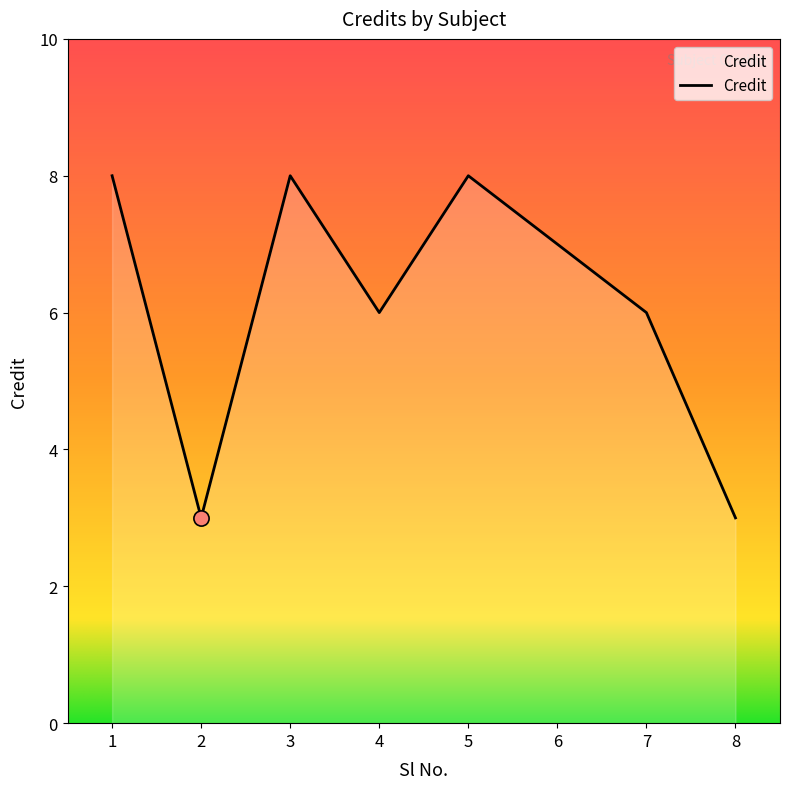

What is the ratio of the value at 6 to the value at 2?

2.3